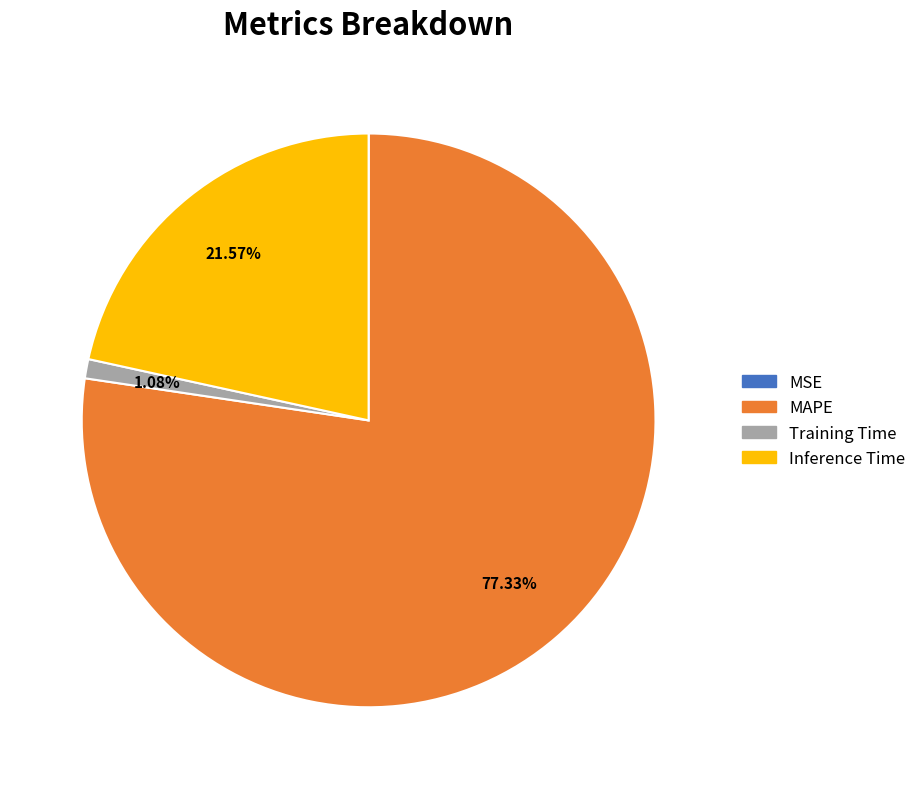

Which slice is the largest?

MAPE